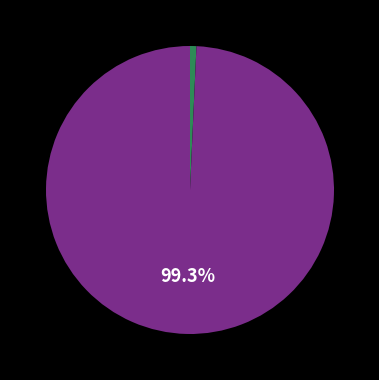

Is there any slice that represents more than half of the pie?

Yes